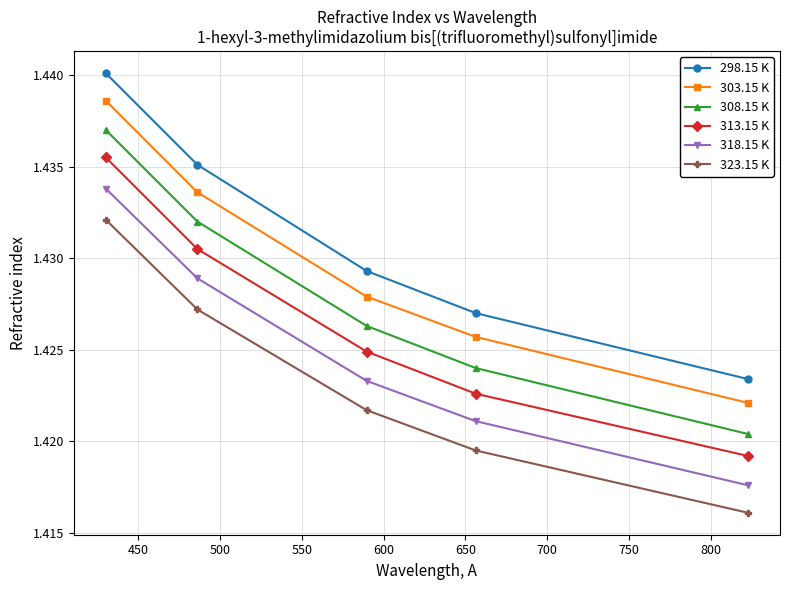

Which series has the largest total across all categories?

298.15 K